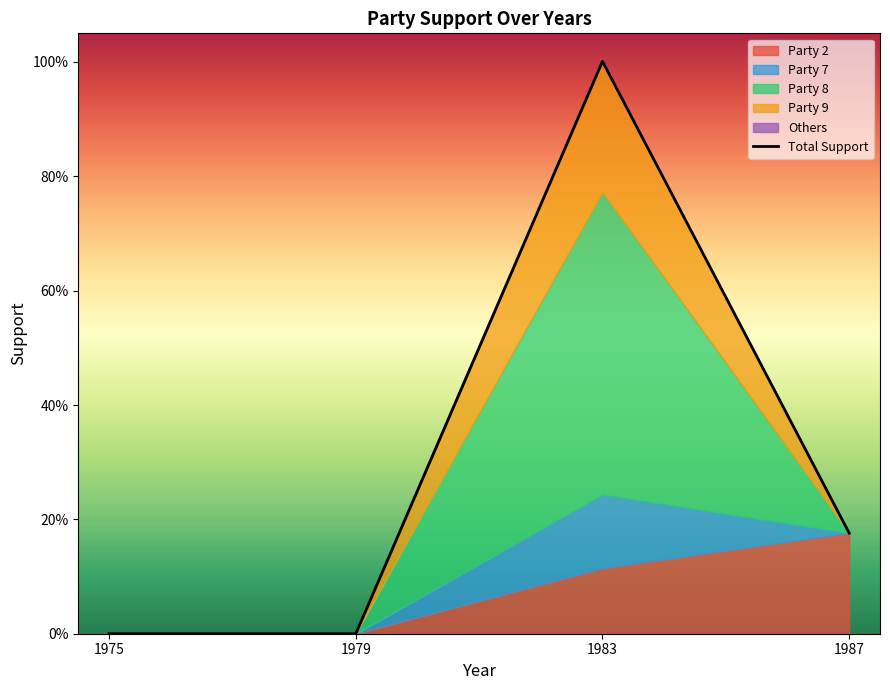

List the labels in order of value, largest first.

1983, 1987, 1975, 1979